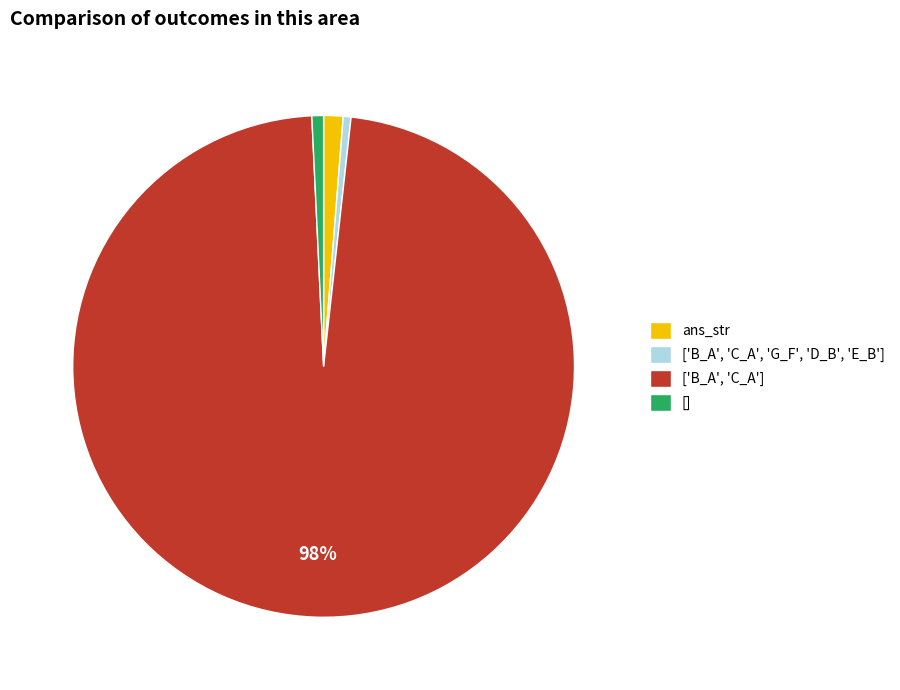

Which slice is the largest?

['B_A', 'C_A']